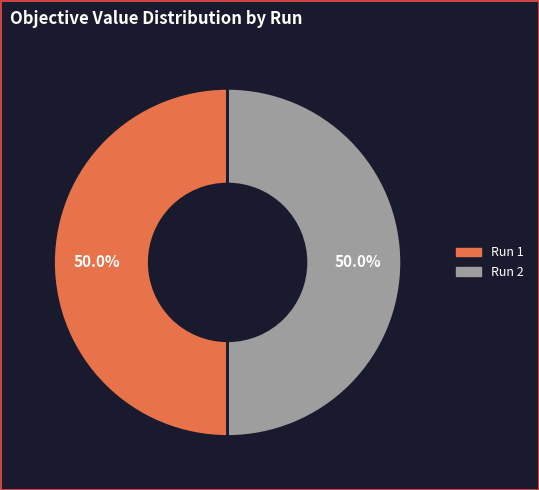

To the nearest percent, what portion does Run 1 represent?

50%